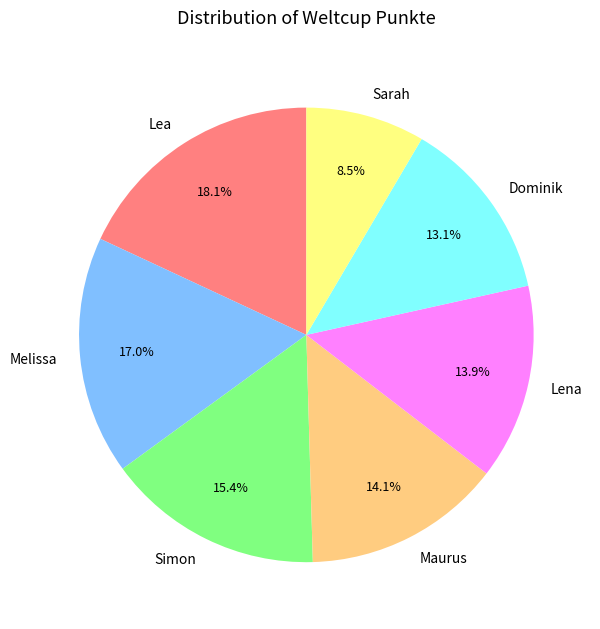

True or false: Simon accounts for 6% of the total.

False